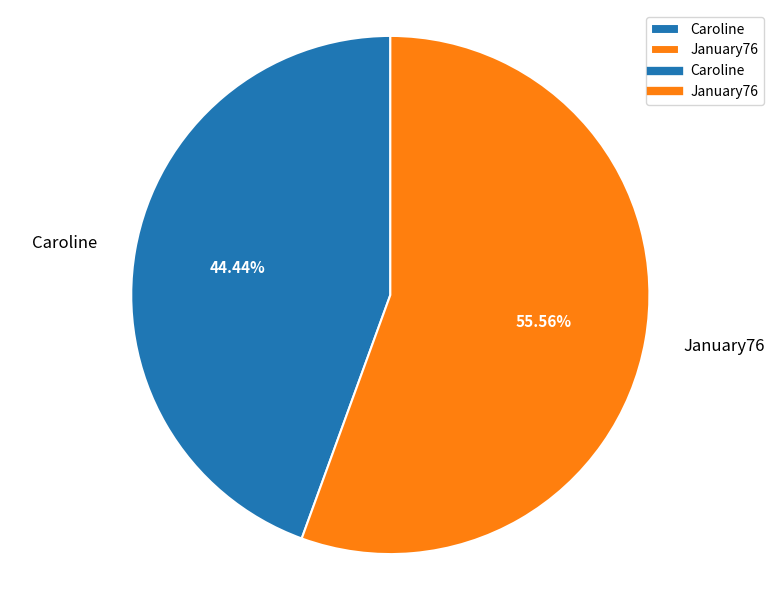

What is the majority slice?

January76